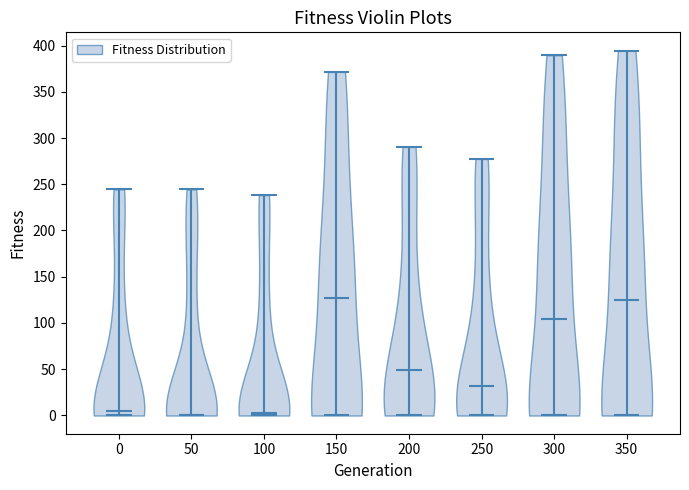

What is the lowest point the violin at x = 150 reaches on the y-axis? The values are not printed on the chart, so give them approximately, as read against the axis.

0